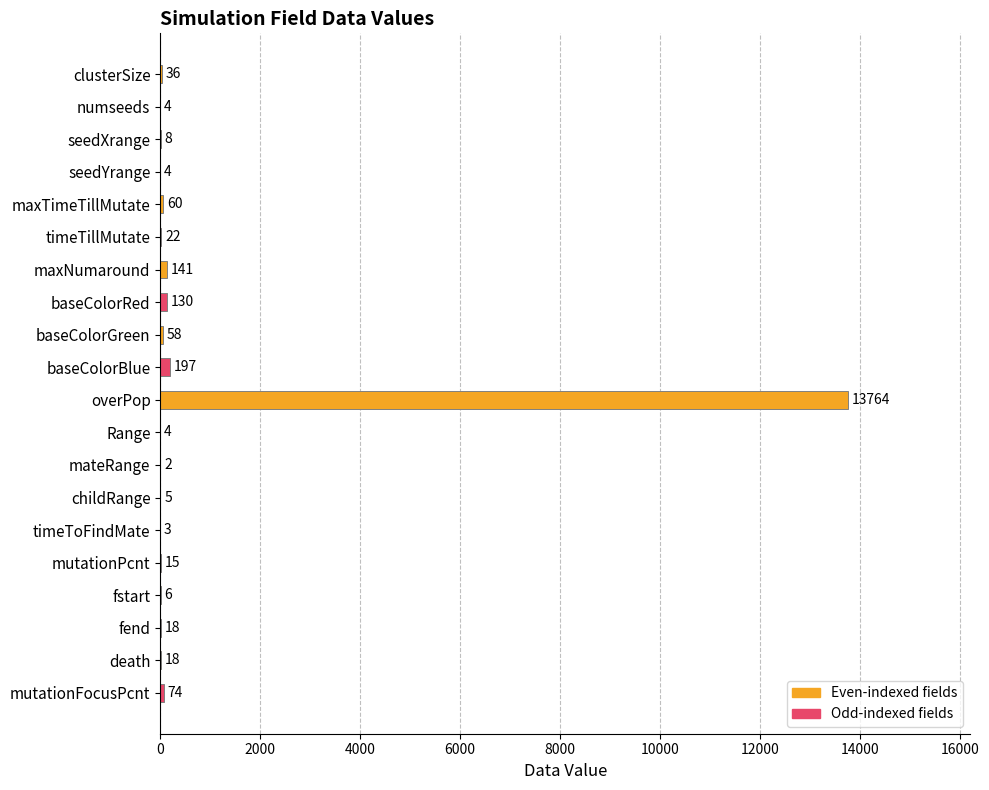

What is the ratio of the value at timeTillMutate to the value at numseeds?

5.5